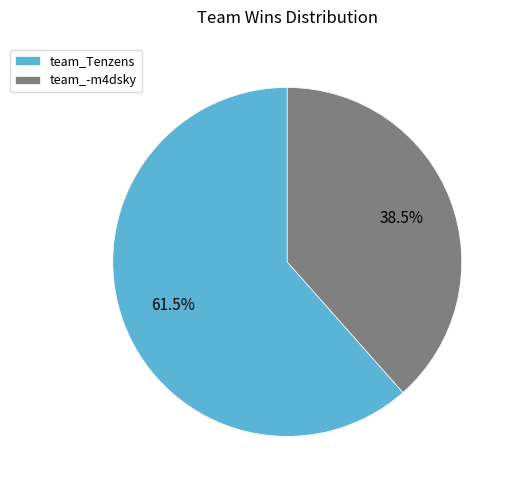

Which slice is the smallest?

team_-m4dsky